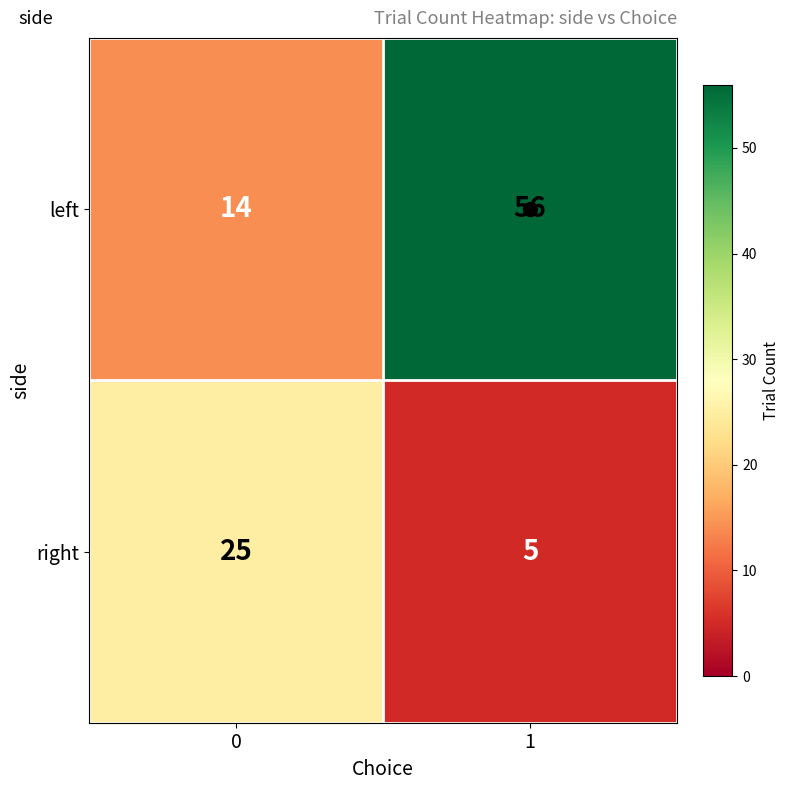

Which series has the largest total across all categories?

left